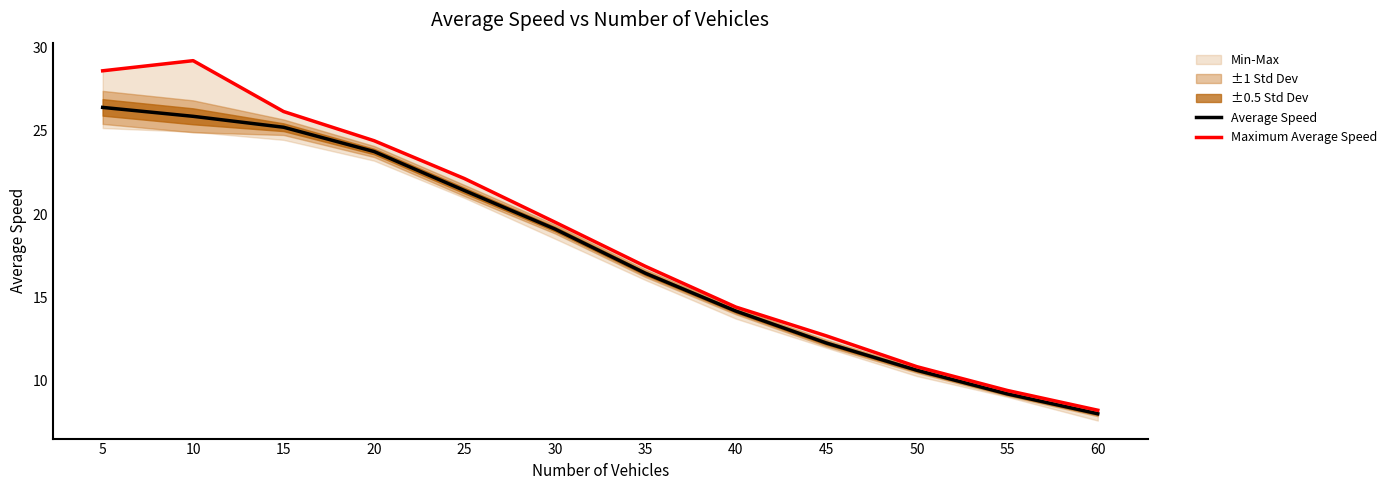

Is it true that Maximum Average Speed equals 24.4 at 20?

True